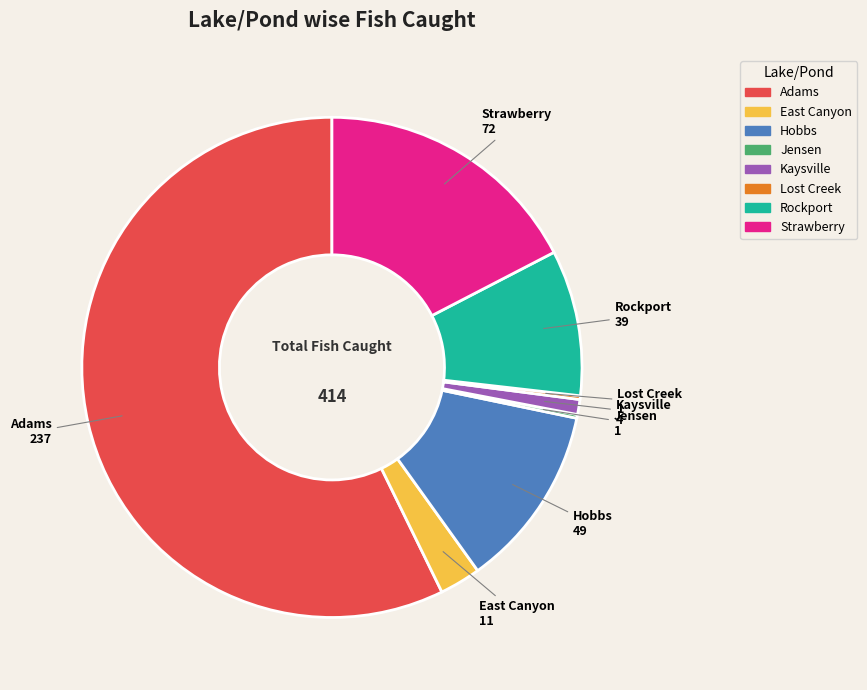

True or false: Adams accounts for 63% of the total.

False